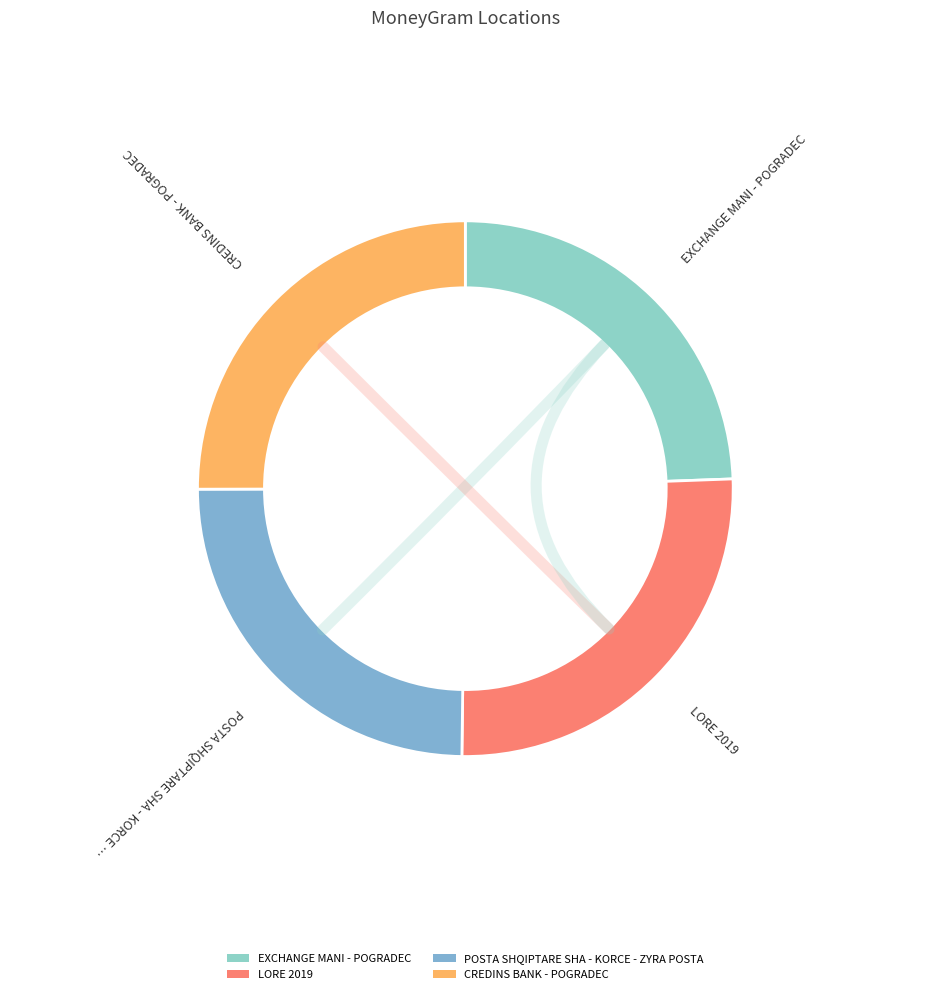

True or false: LORE 2019 accounts for 26% of the total.

True